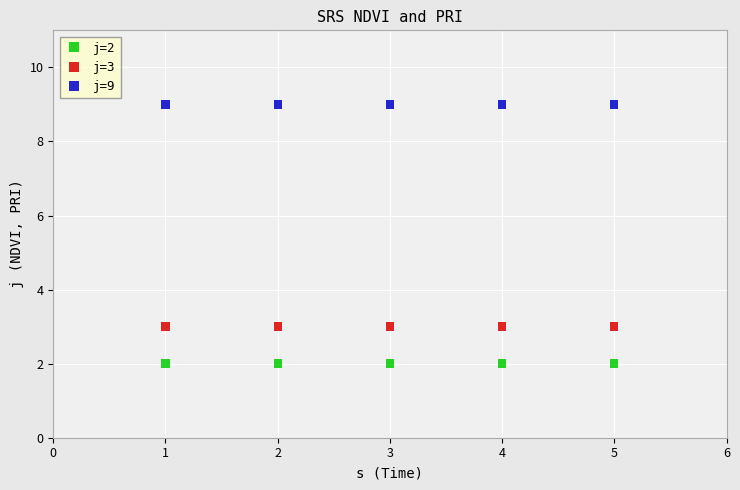

Which series contains the lowest Y value?

j=2